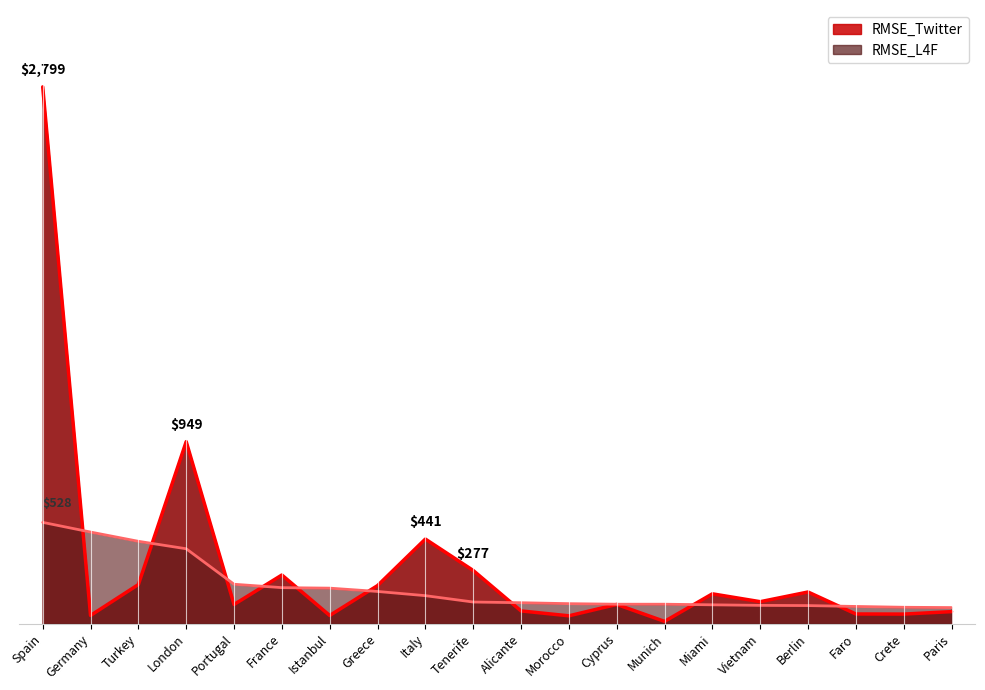

Between which two adjacent categories do RMSE_L4F_line and RMSE_Twitter_line first intersect?

Spain and Germany